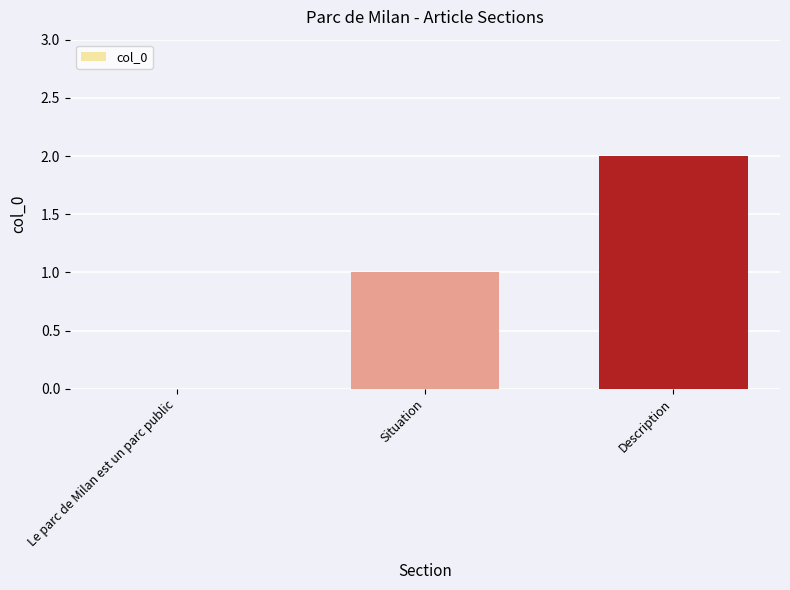

Where is the data nearest to the value 1?

Situation